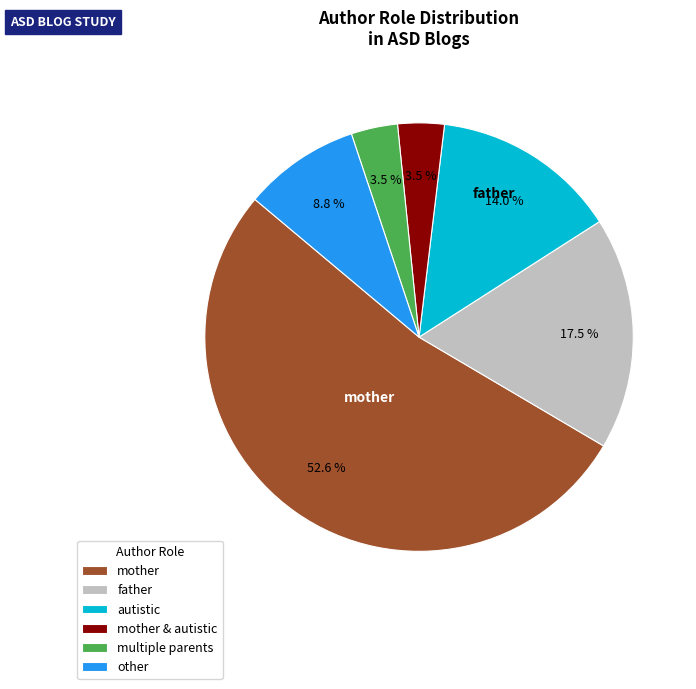

Does other represent more than half of the total?

No